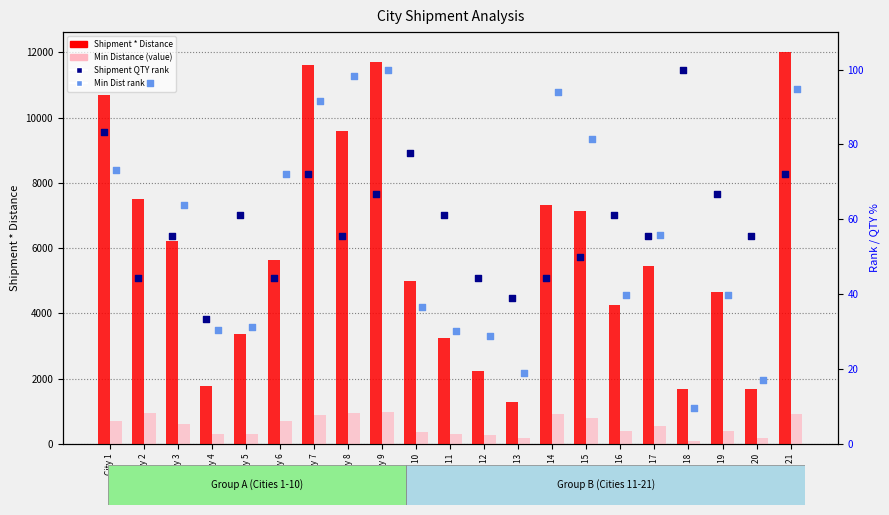

Which series contains the highest Y value?

Shipment * Distance